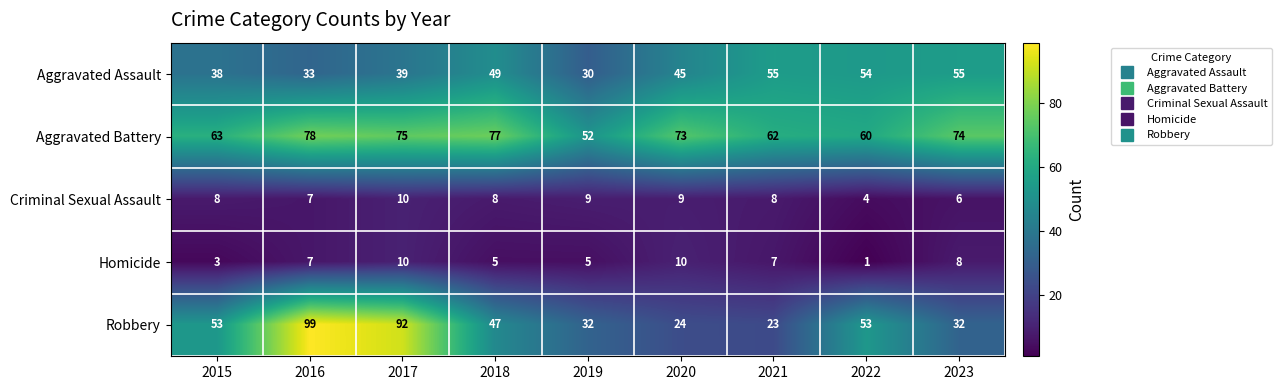

Where is Aggravated Assault nearest to the value 42?

2017